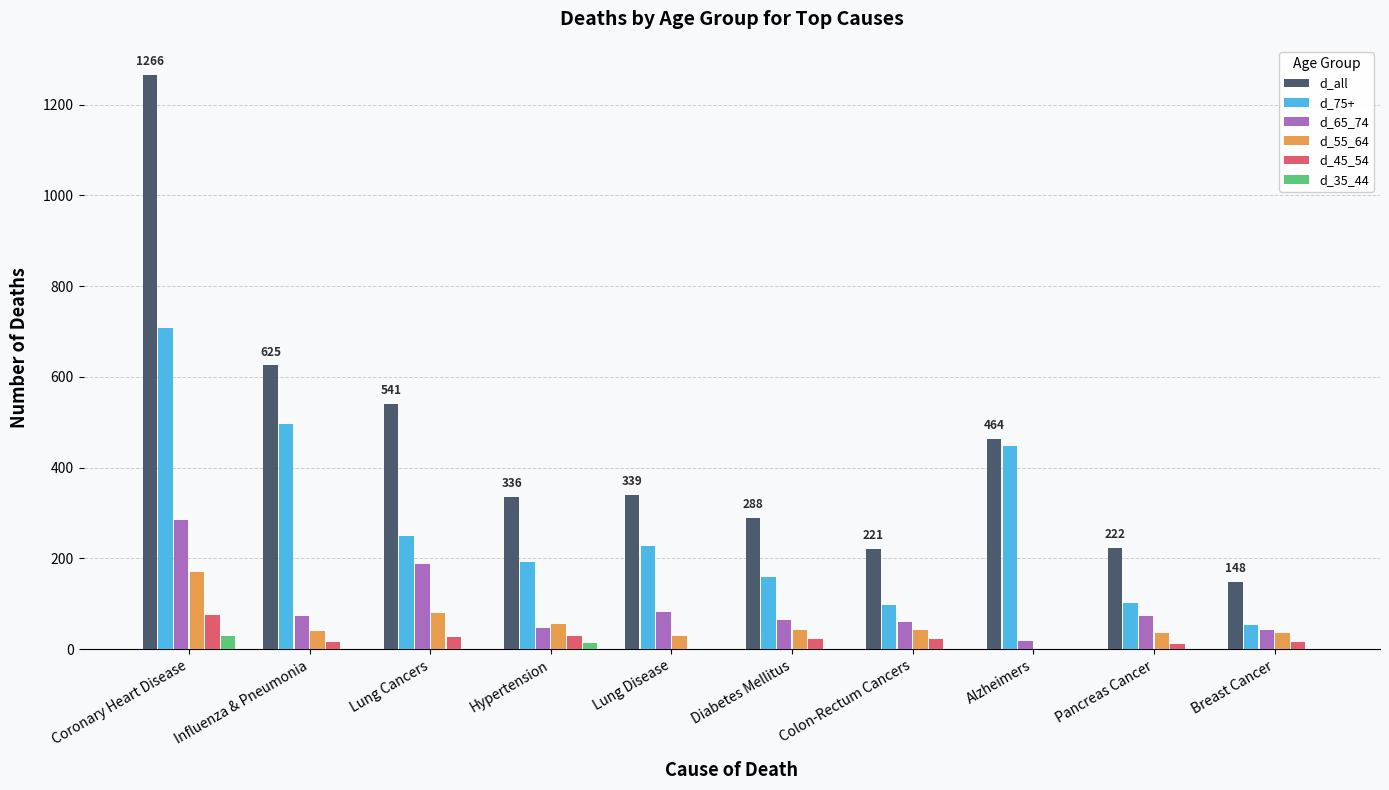

Which series changed the most between Coronary Heart Disease and Influenza & Pneumonia?

d_all